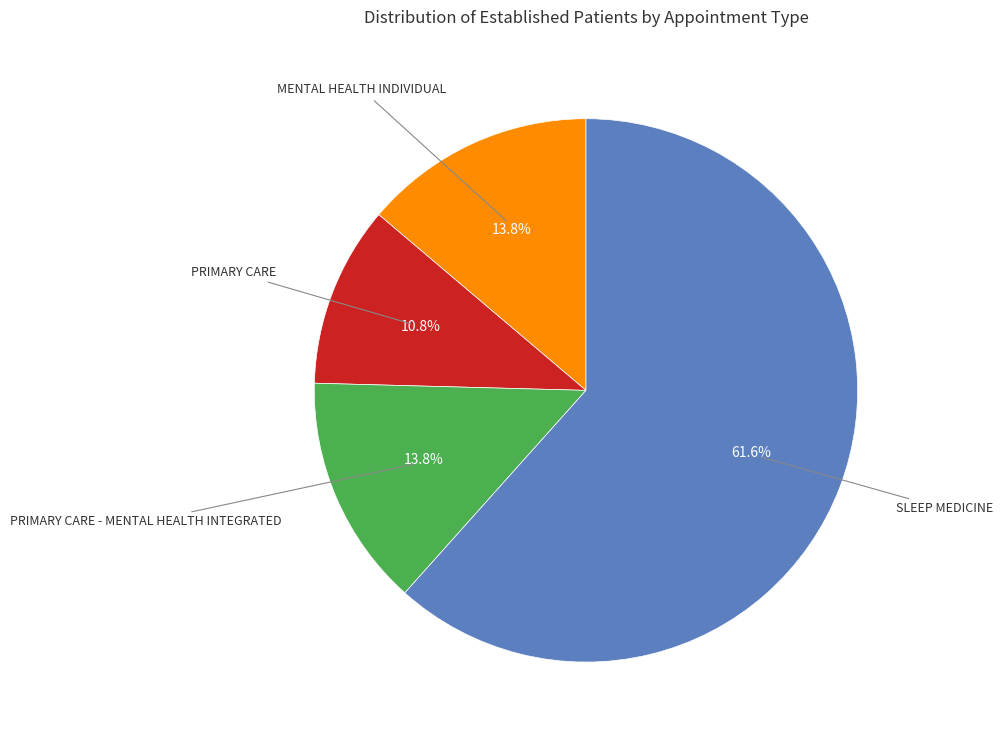

To the nearest percent, what is the combined percentage of MENTAL HEALTH INDIVIDUAL and PRIMARY CARE - MENTAL HEALTH INTEGRATED?

28%